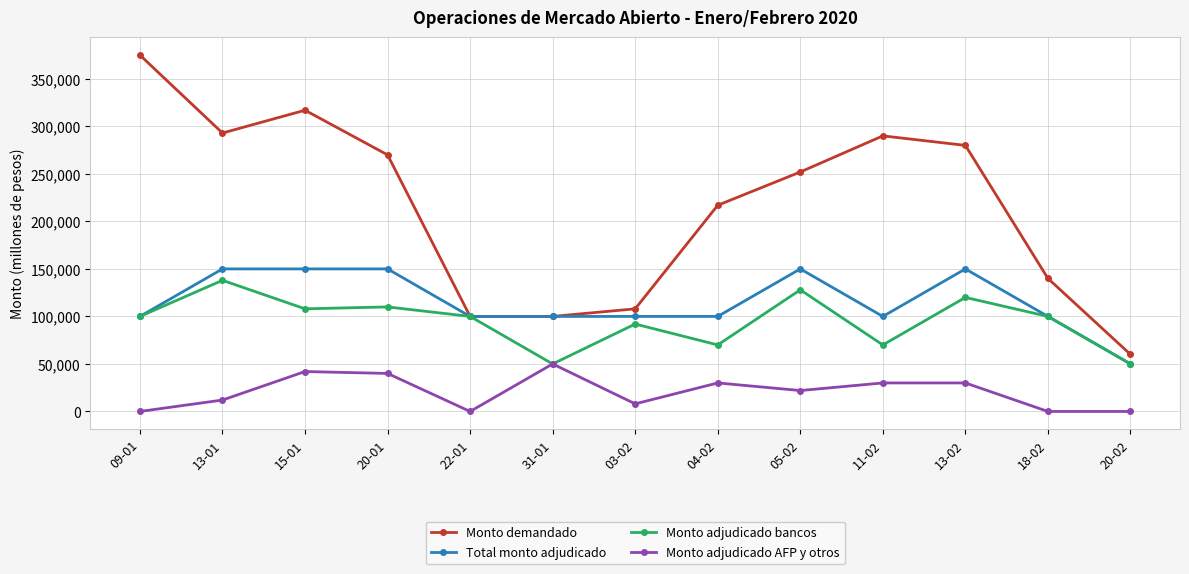

True or false: Monto adjudicado bancos has more than 2 interior local peaks.

True